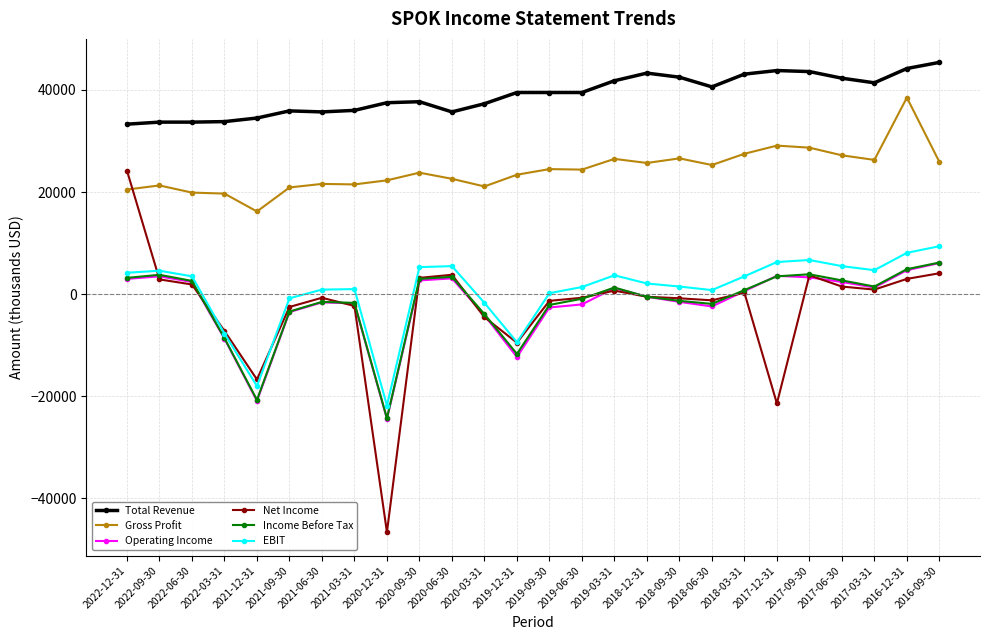

Which series has the largest total across all categories?

Total Revenue